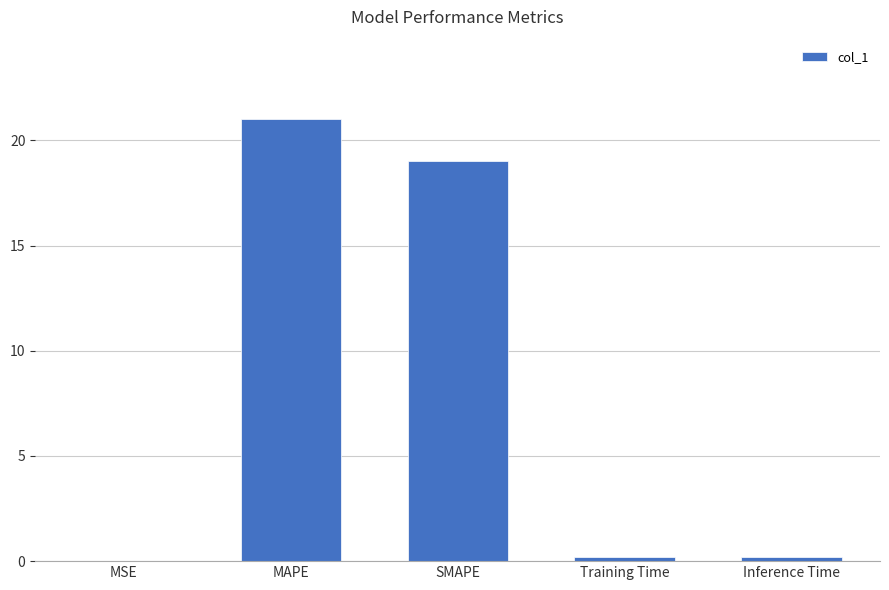

What is the sum of all values?

40.4